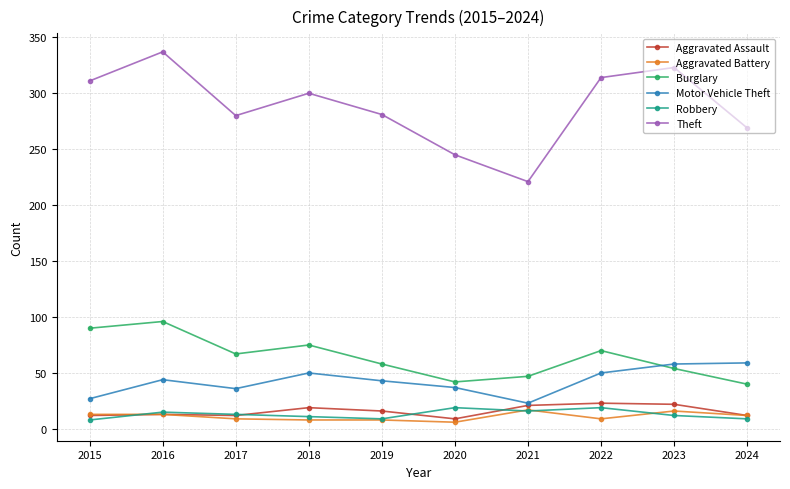

What is the minimum value shown in the chart?

6